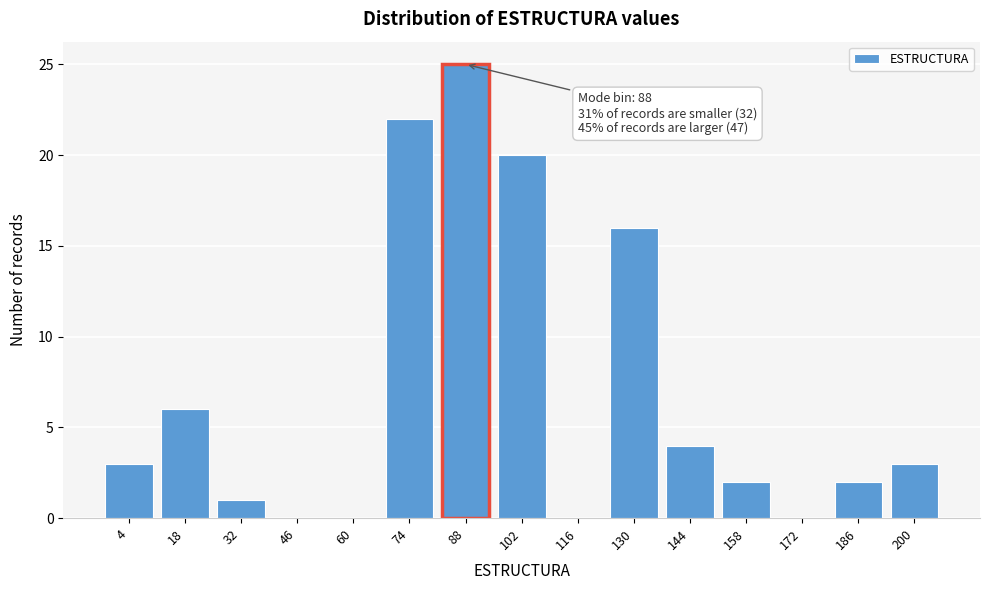

Reading left to right, transcribe all the data shown in this chart.

4=3	18=6	32=1	46=0	60=0	74=22	88=25	102=20	116=0	130=16	144=4	158=2	172=0	186=2	200=3